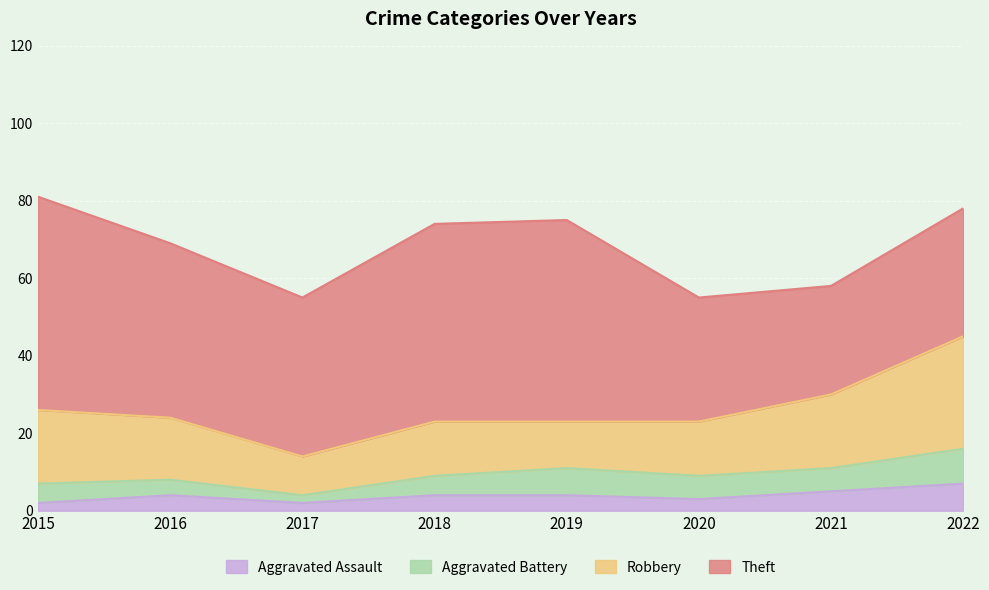

Reading right to left, transcribe all the data shown in this chart.

Aggravated Assault: 7	5	3	4	4	2	4	2
Aggravated Battery: 9	6	6	7	5	2	4	5
Robbery: 29	19	14	12	14	10	16	19
Theft: 33	28	32	52	51	41	45	55